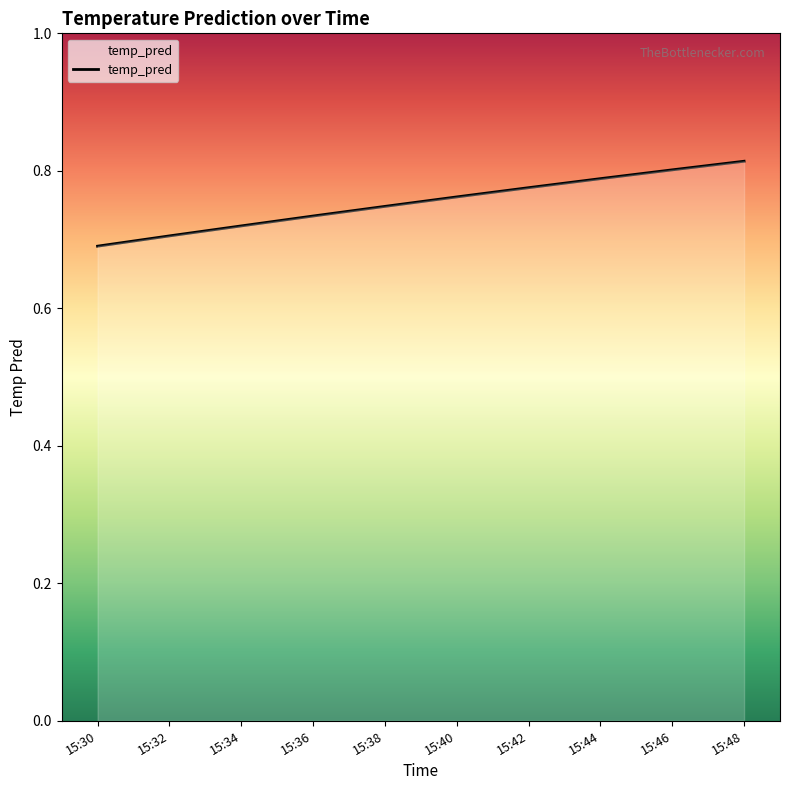

What is the change in value from 15:30 to 15:44?

+0.1